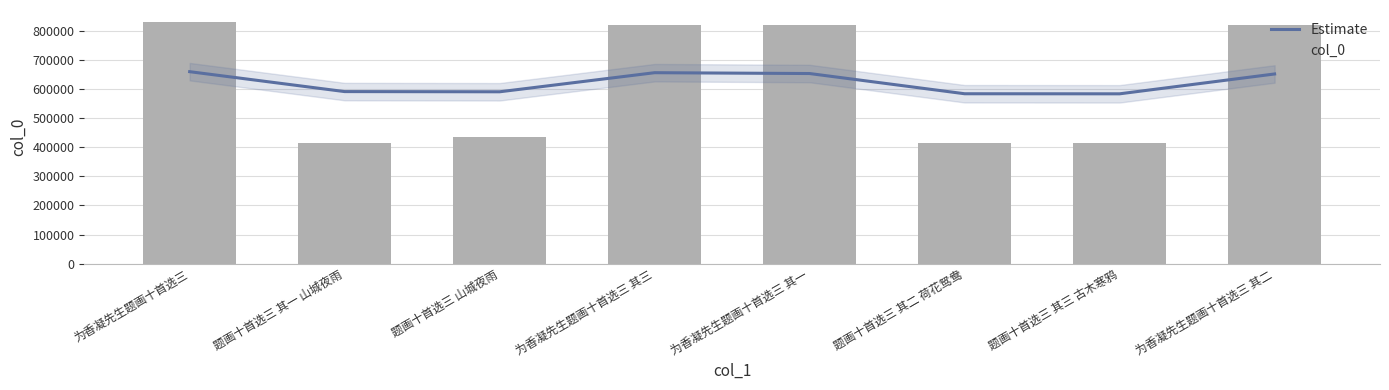

What is the sum of the Estimate values at 为香凝先生题画十首选三 其一 and 为香凝先生题画十首选三?

1312408